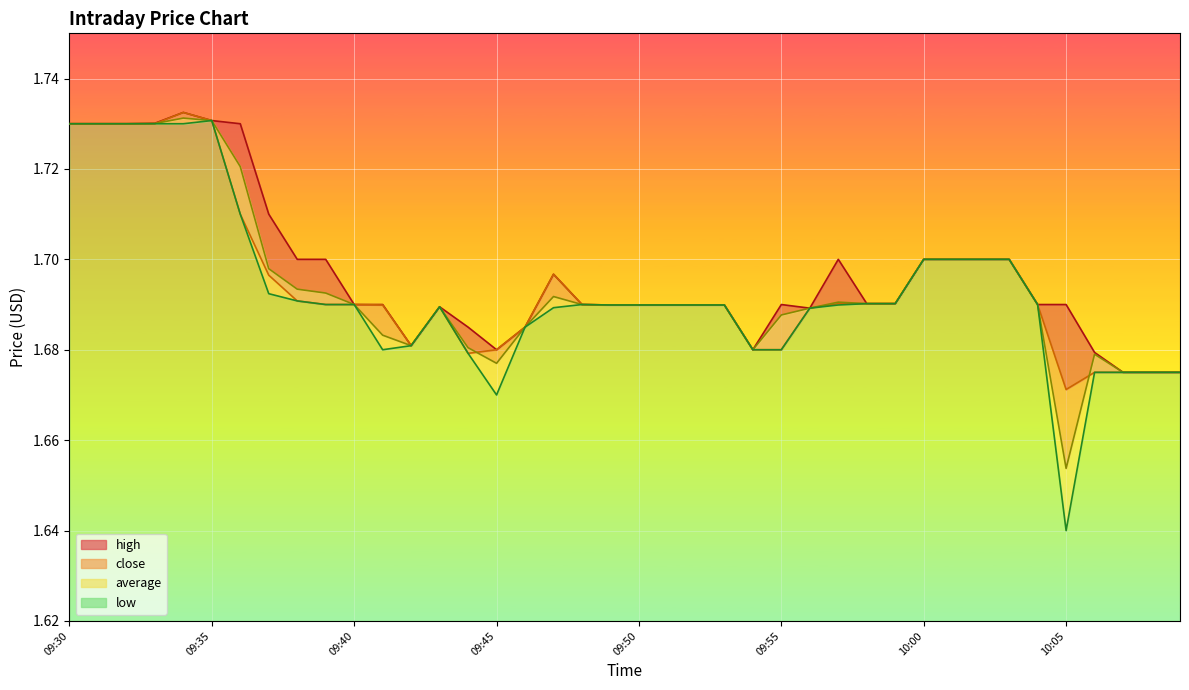

True or false: high has a value of 0.8 at 10:02.

False